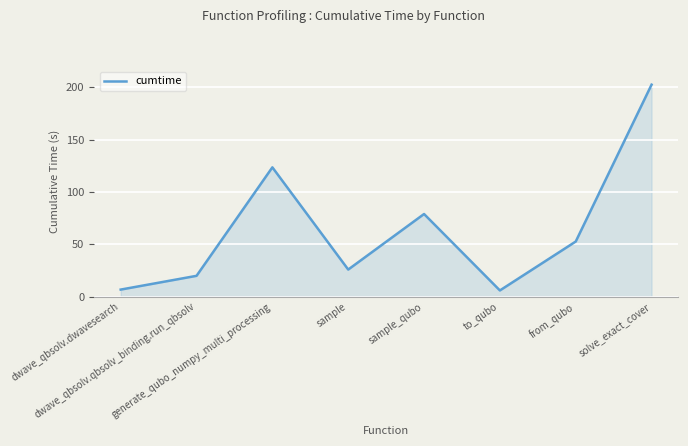

How many interior local peaks (higher than both neighbors) does the data have?

2